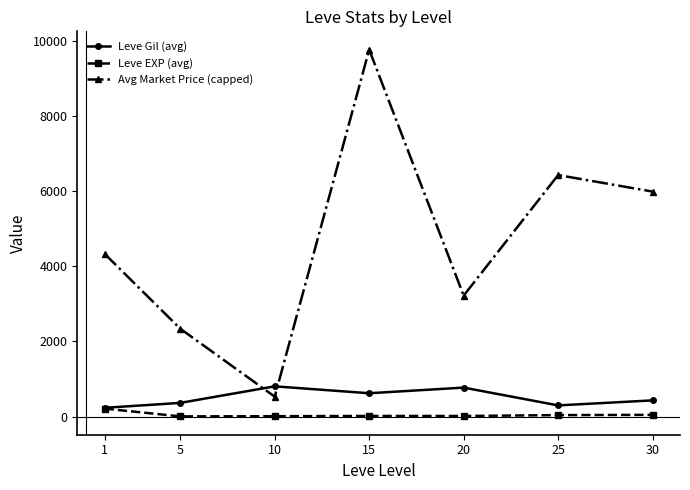

What is the maximum value shown in the chart?

9758.2